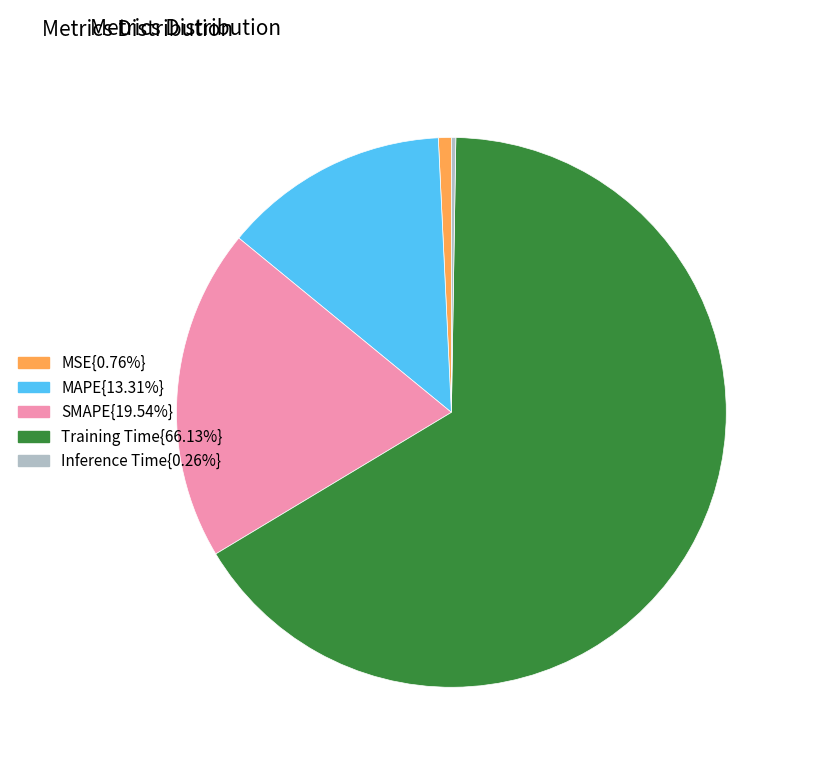

Does any single category account for the majority?

Yes